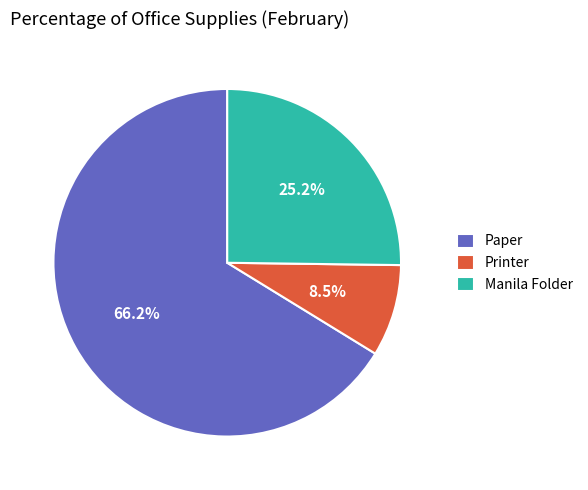

The Paper slice represents 66% of the pie. True or false?

True